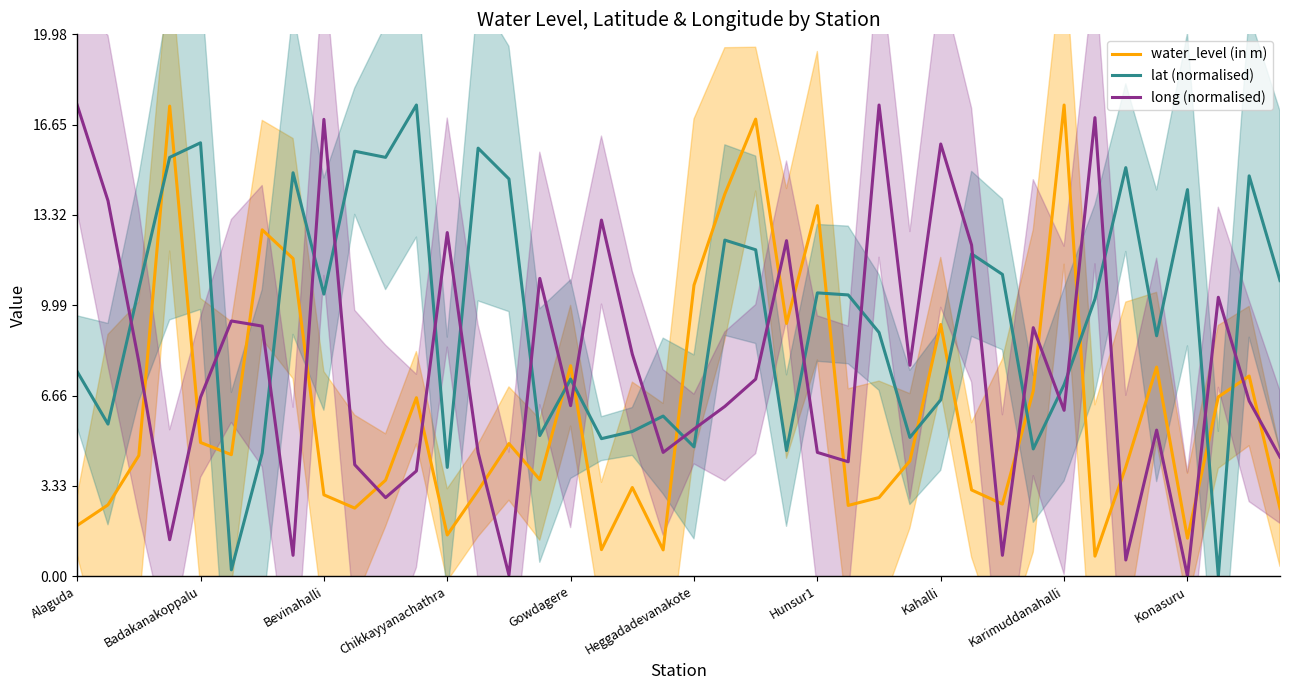

What is the difference between the maximum and minimum values in the lat (normalised) series?

17.4